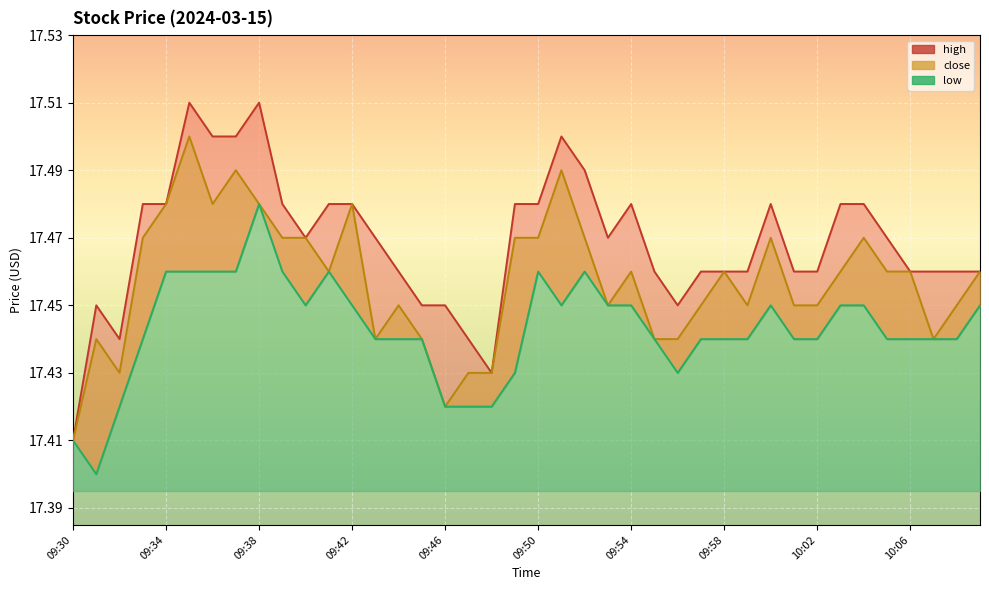

True or false: close and low cross at least once.

False